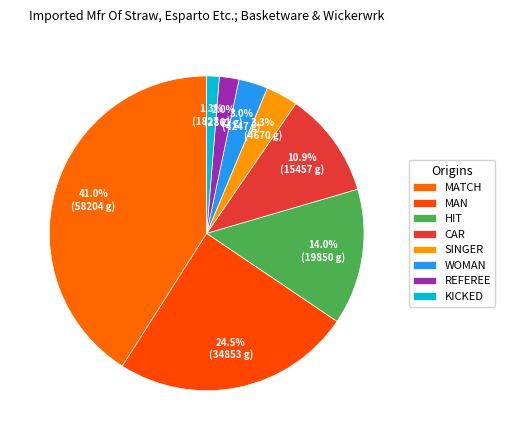

How many slices are in this pie chart?

8